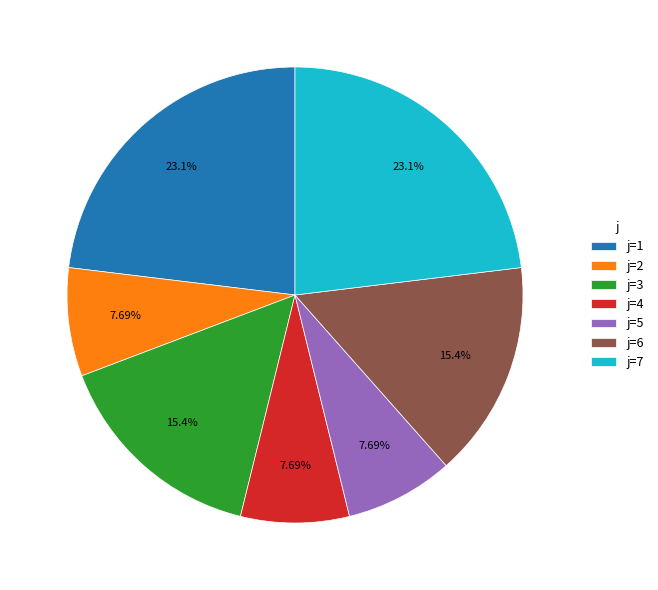

Combined, do j=6 and j=2 account for over 50%?

No